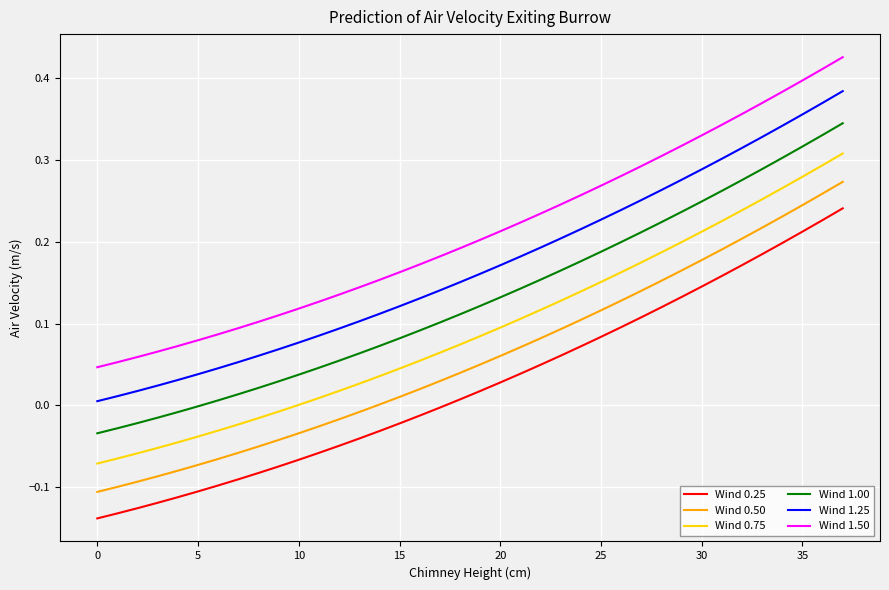

True or false: Wind 1.25 and Wind 1.00 cross at least once.

False